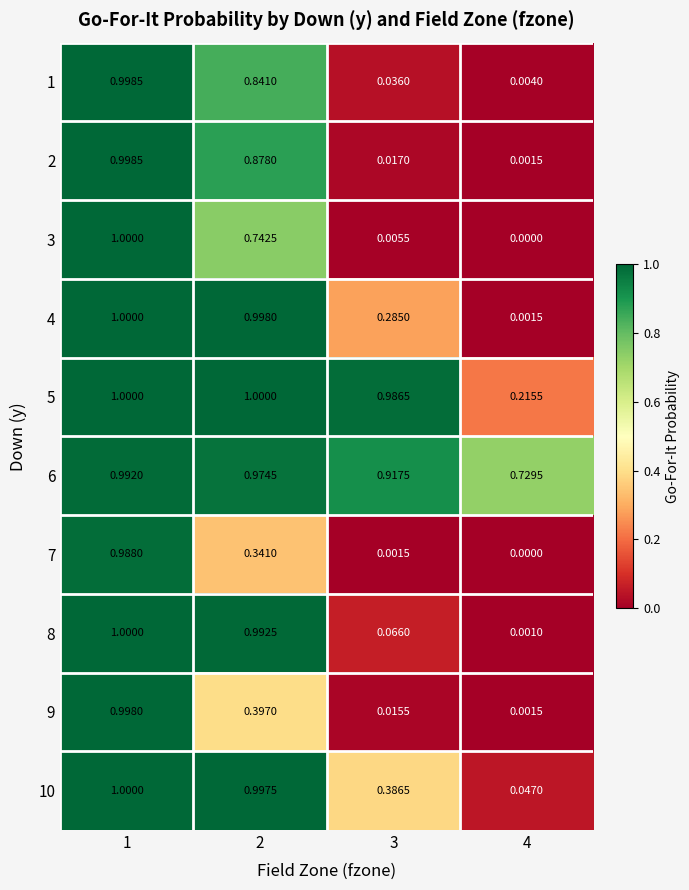

Is the value of 9 at 4 greater than the value of 6 at 1?

No